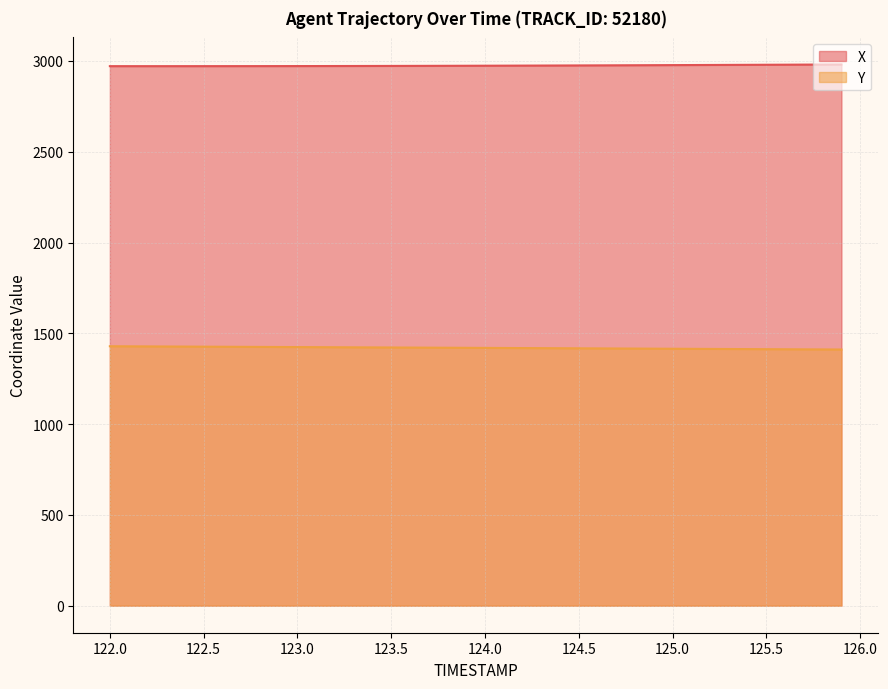

At how many categories does at least one series exceed 2500?

40